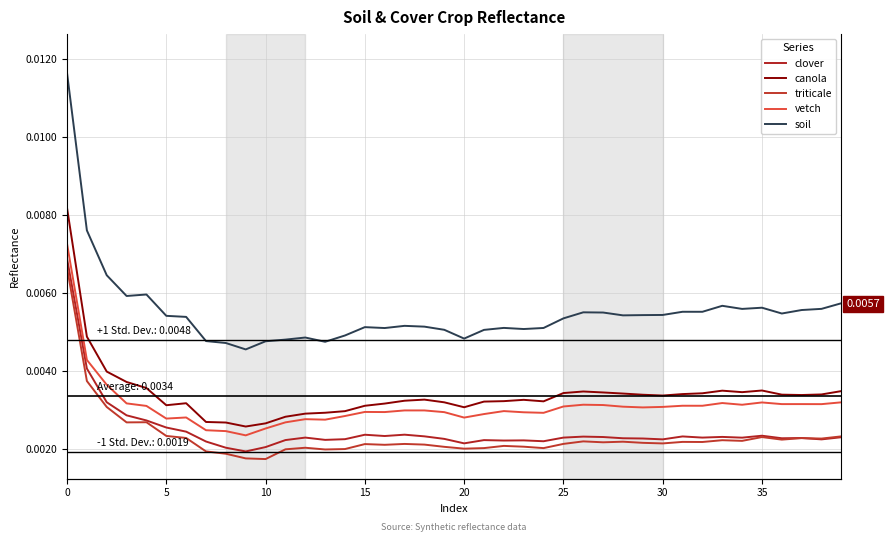

True or false: soil and triticale intersect in this chart.

False